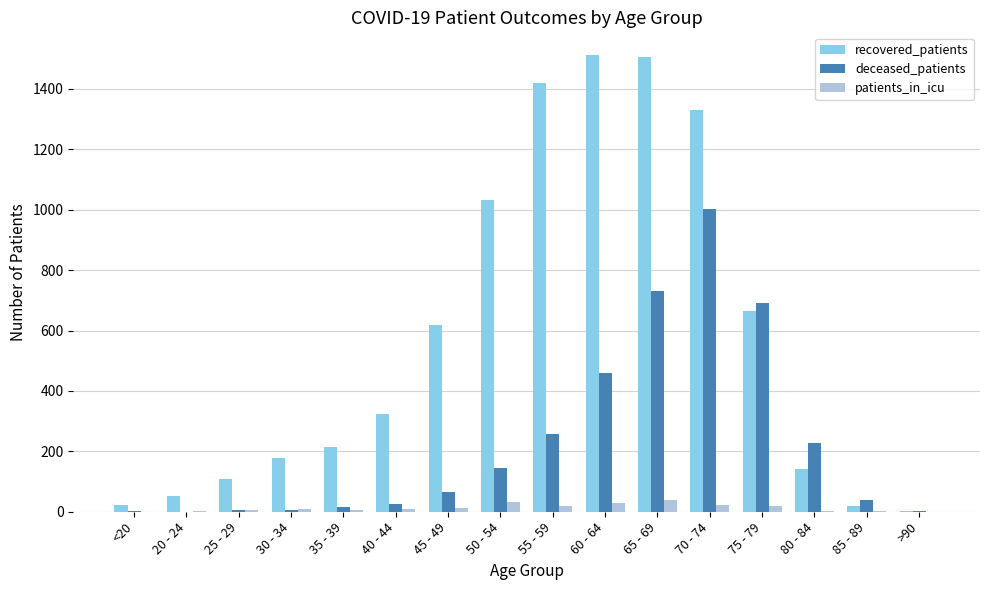

At which label is recovered_patients closest to 757?

75 - 79